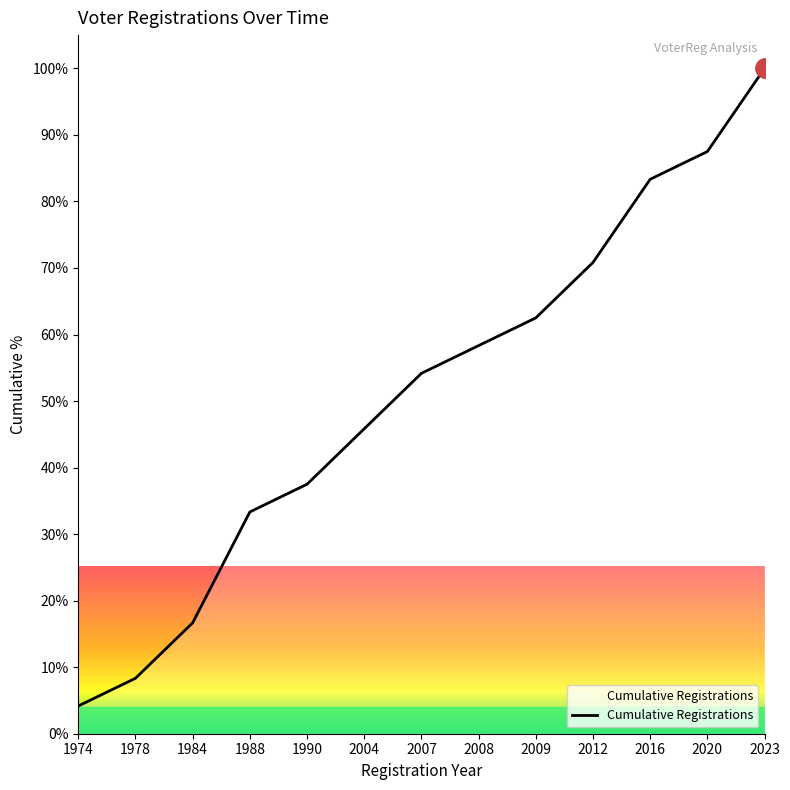

What is the ratio of the value at 2004 to the value at 2008?

0.8